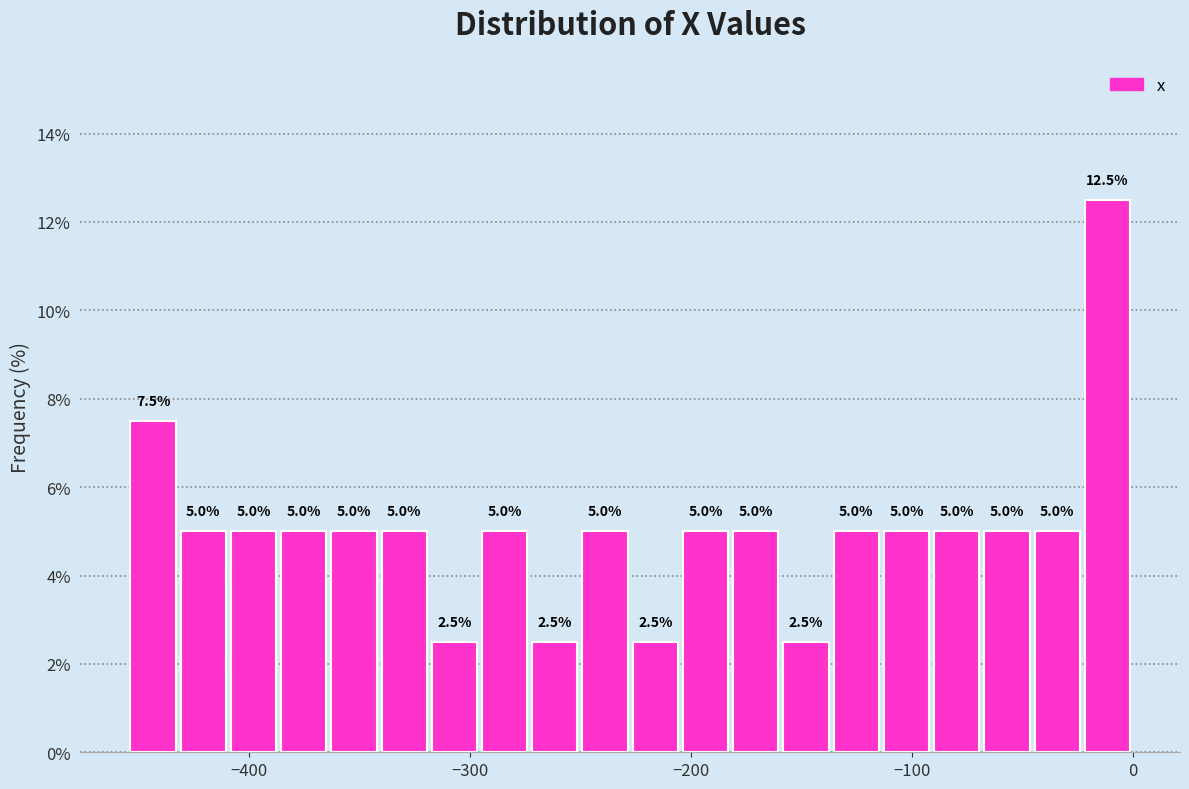

Around what value on the x-axis is the tallest bar? Give the approximate position of its centre, as read against the axis.

-10